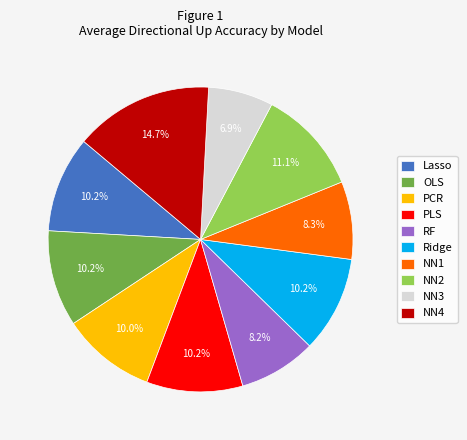

Does any single category account for the majority?

No